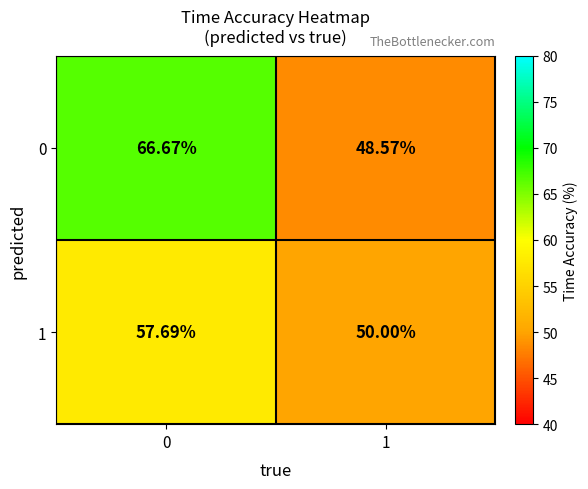

Which series has the largest range (max minus min)?

0